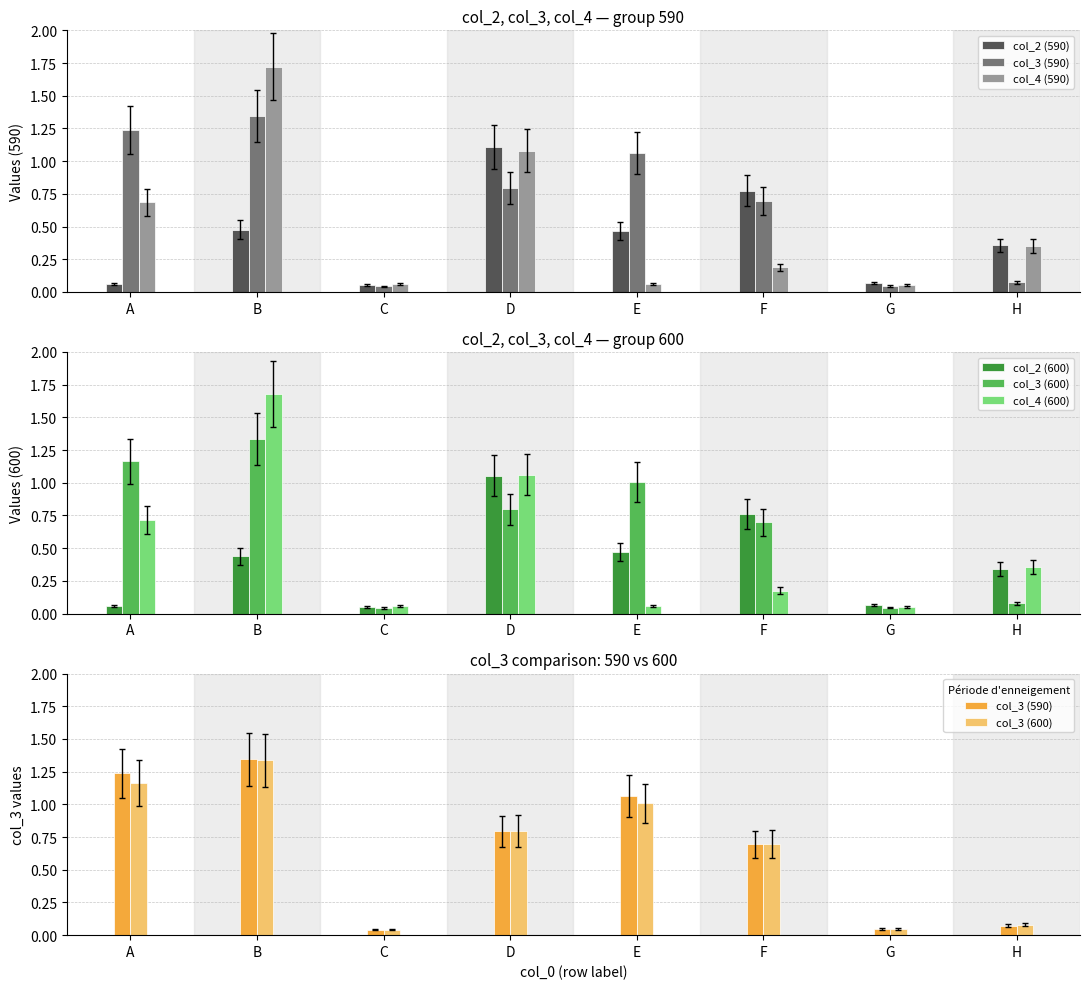

At which label is col_4 (600) closest to 0?

G